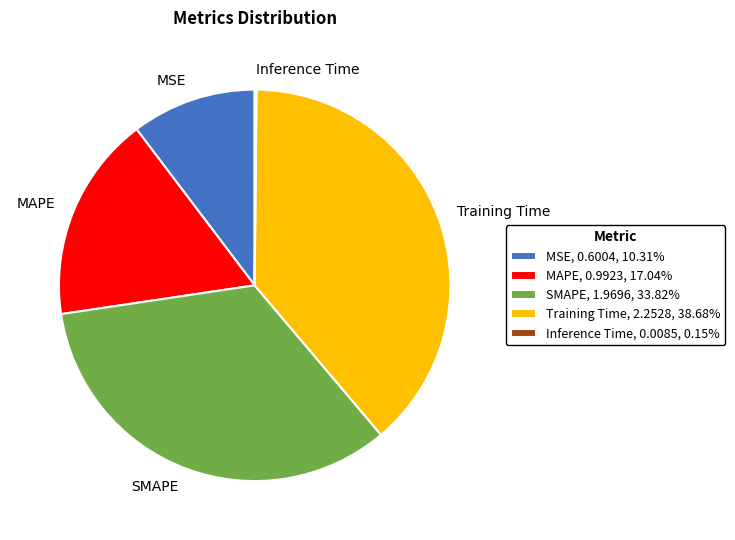

Is the sum of MAPE and Training Time greater than half?

Yes